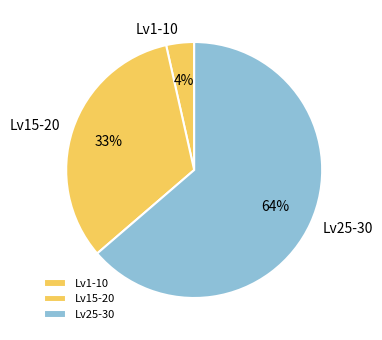

To the nearest percent, what is the average slice percentage?

33%